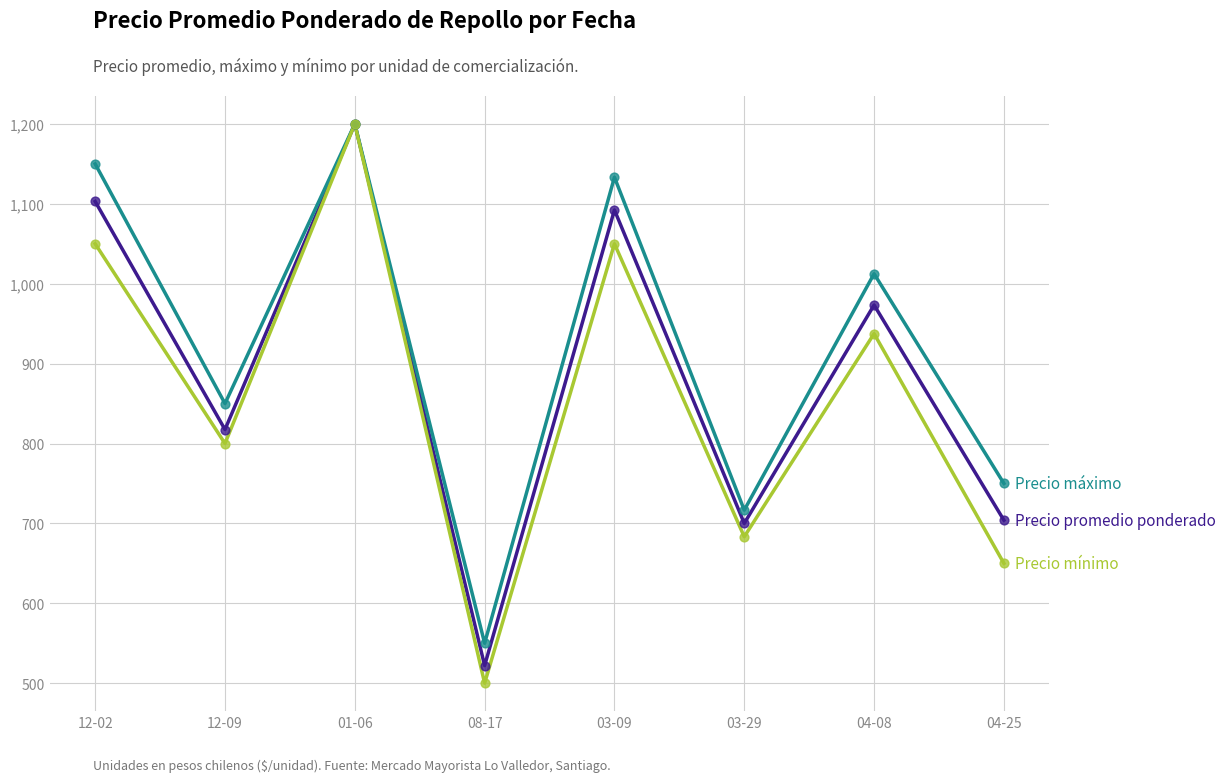

What is the difference between the highest and lowest values at 04-08?

75.0